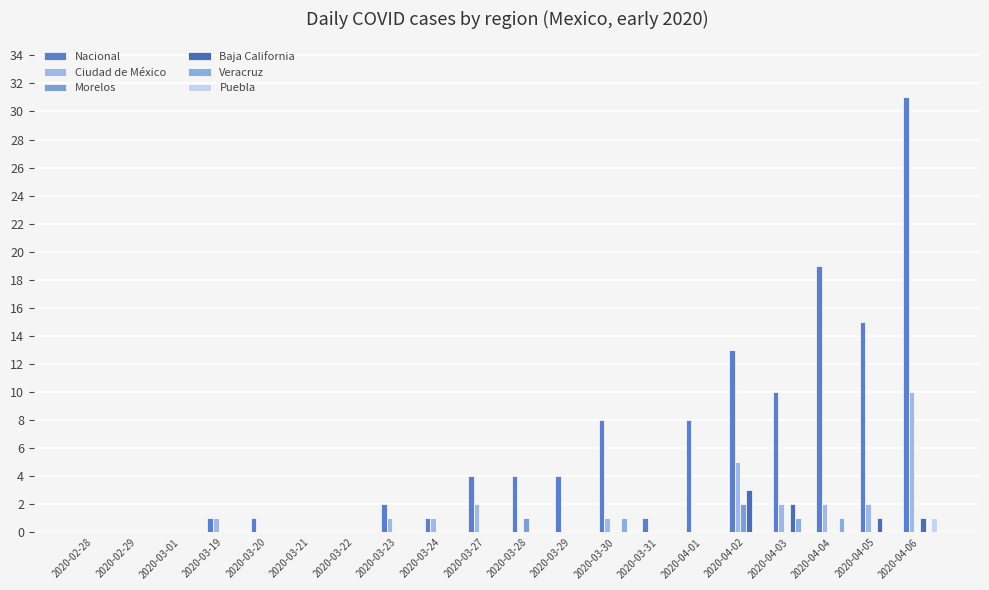

List the labels in order of Morelos value, largest first.

2020-04-02, 2020-03-28, 2020-02-28, 2020-02-29, 2020-03-01, 2020-03-19, 2020-03-20, 2020-03-21, 2020-03-22, 2020-03-23, 2020-03-24, 2020-03-27, 2020-03-29, 2020-03-30, 2020-03-31, 2020-04-01, 2020-04-03, 2020-04-04, 2020-04-05, 2020-04-06